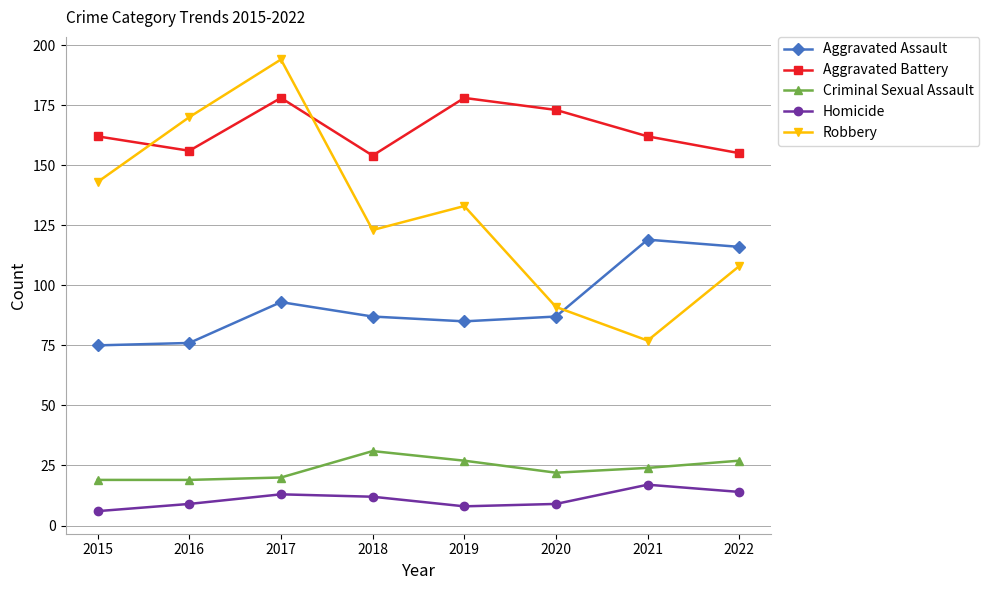

What is the value of the Criminal Sexual Assault point at the 8th from the left?

27